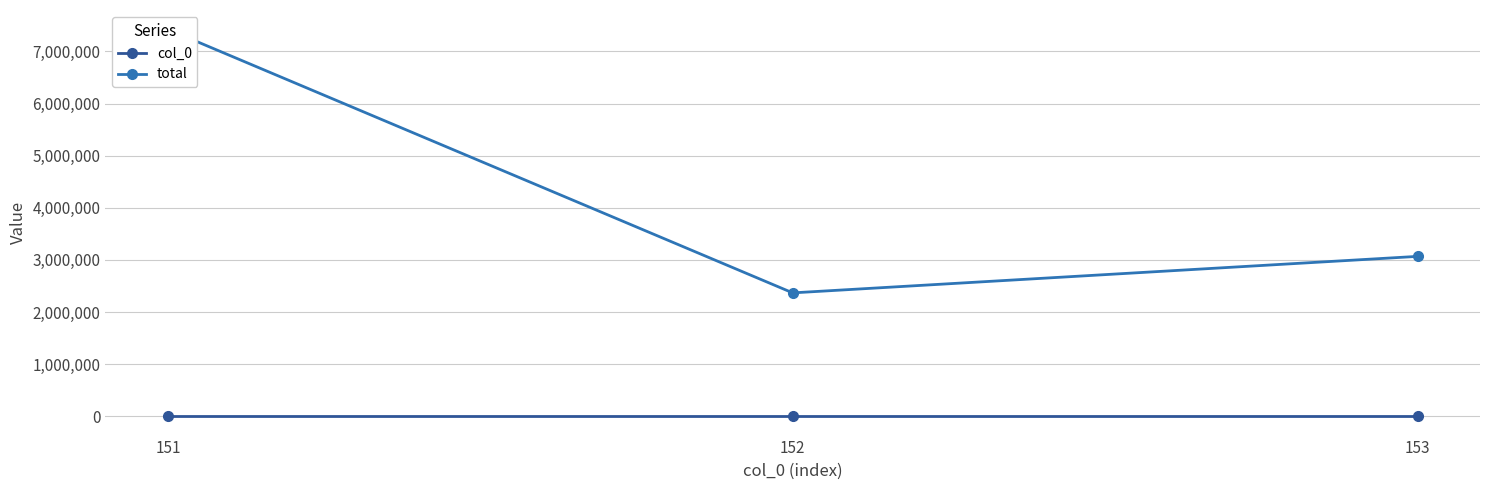

Which series has the largest range (max minus min)?

total